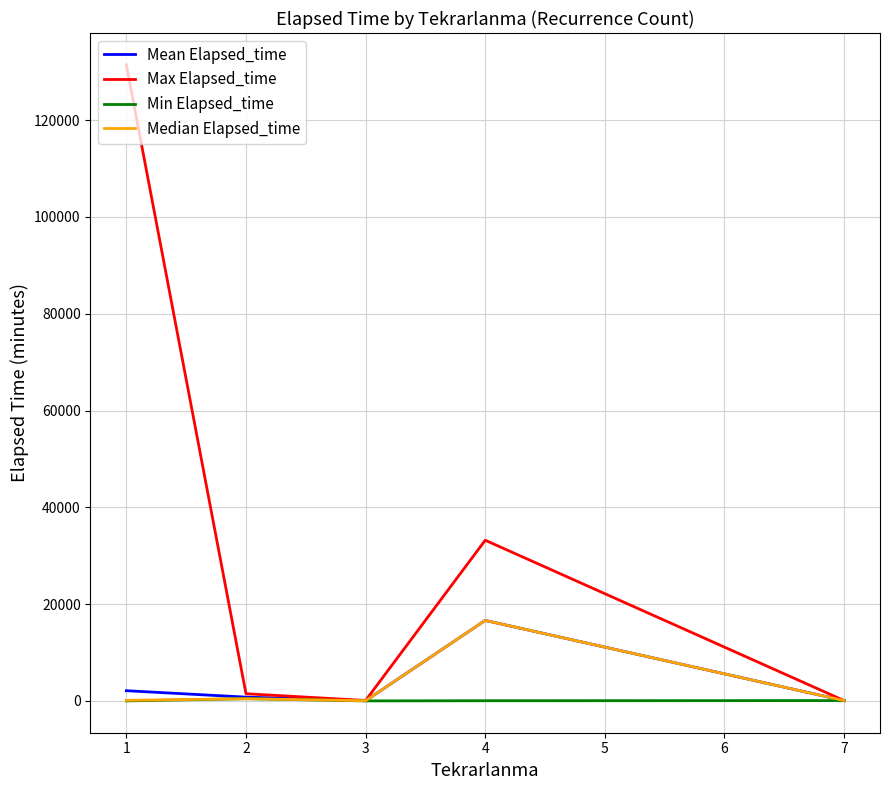

Which series has the largest total across all categories?

Max Elapsed_time